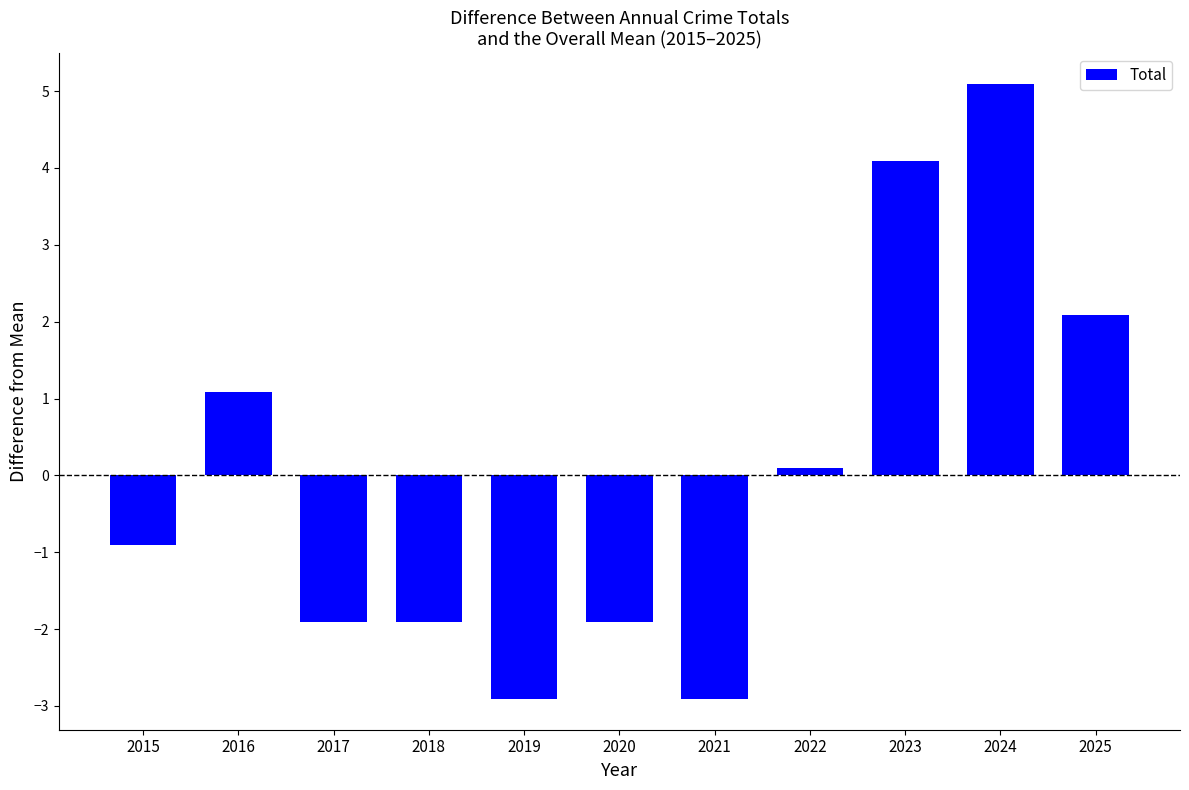

Which category has the highest value across all series?

2024